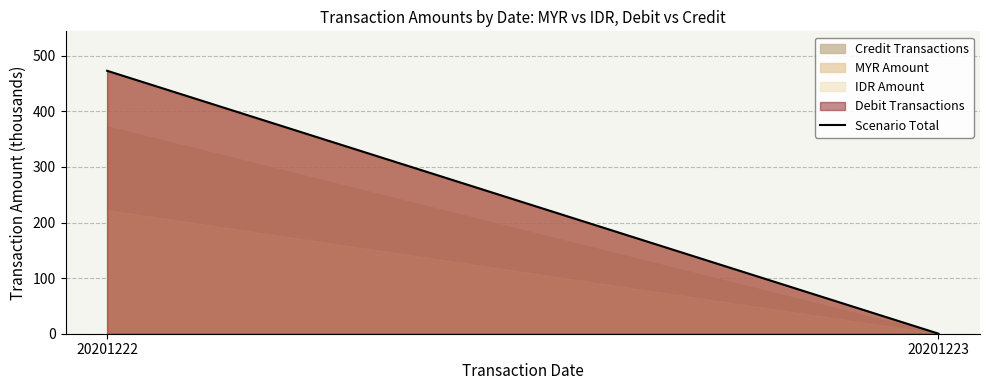

What is the value of the 1st point from the left?

472.9